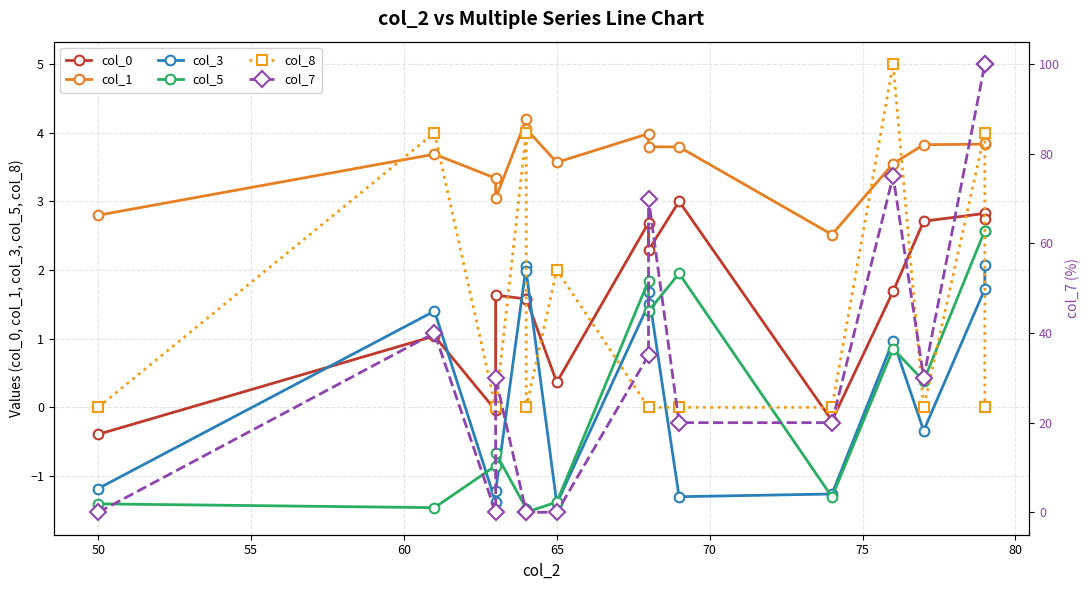

How many times do col_8 and col_3 cross each other?

5